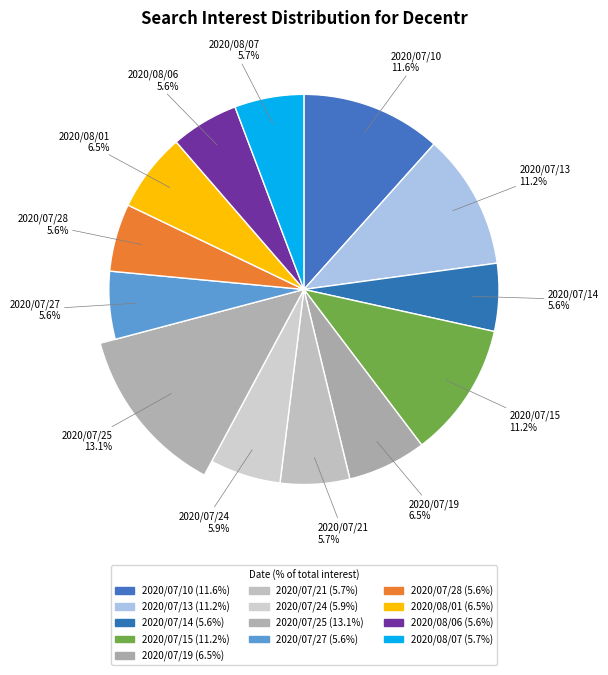

Count the number of slices in the pie.

13